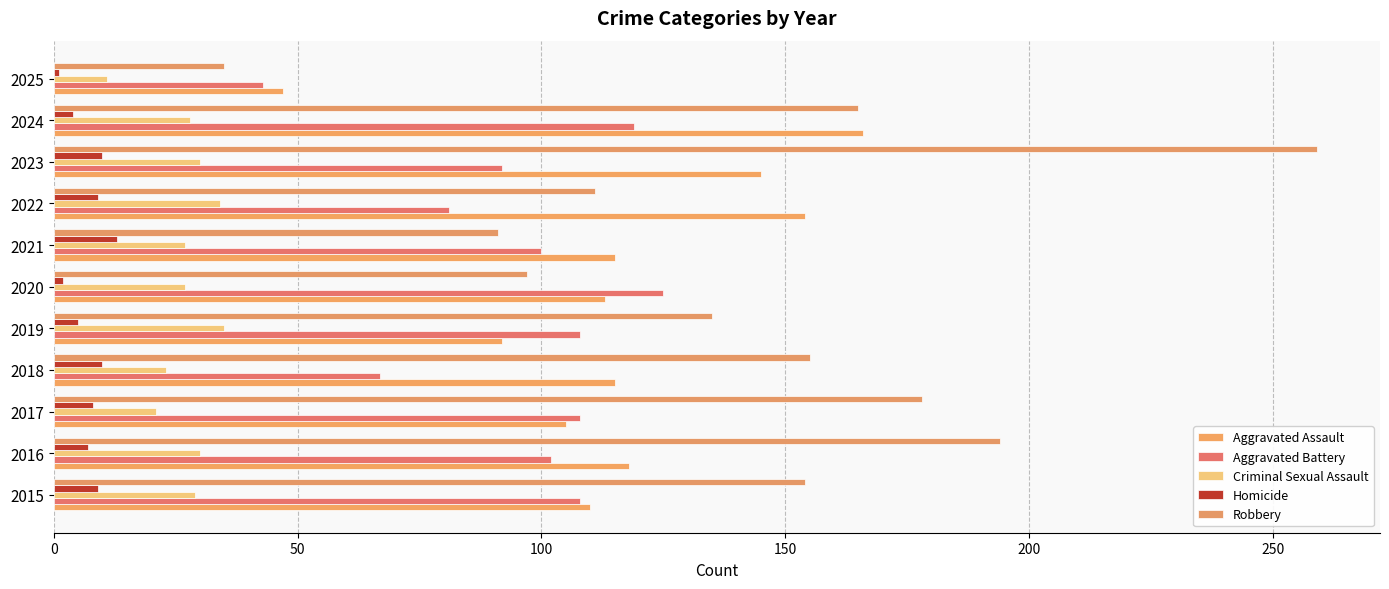

Count the number of categories in the chart.

11